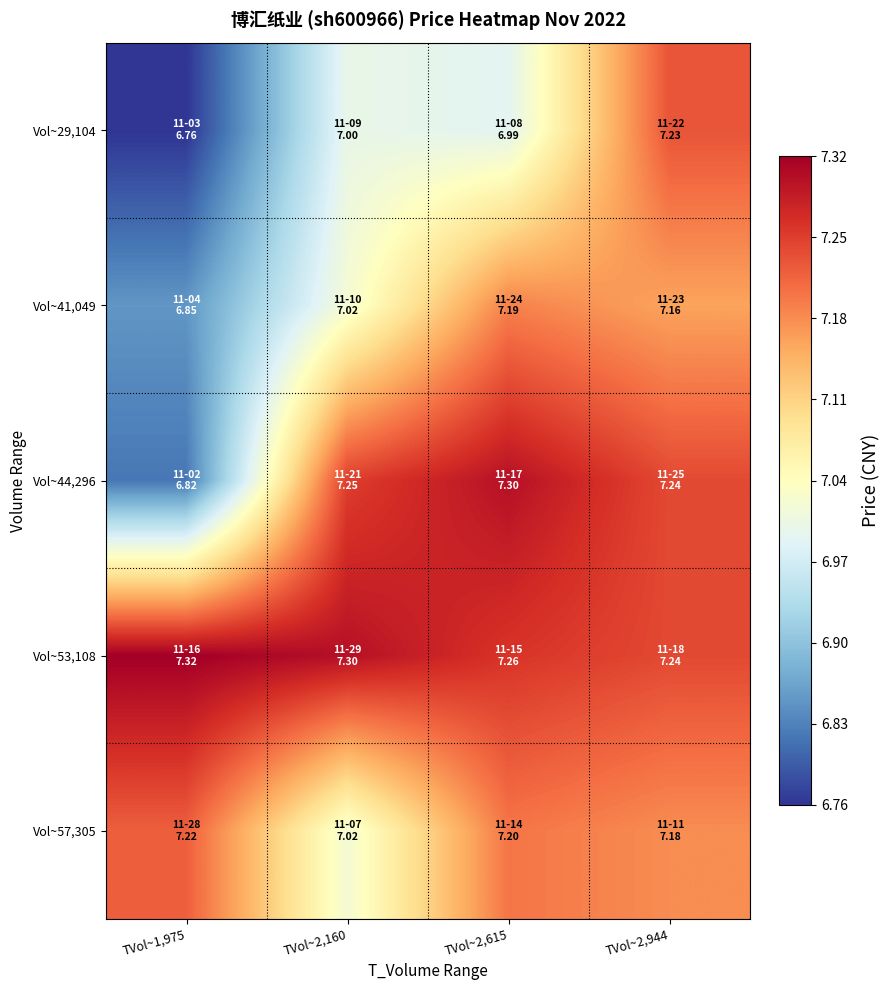

Which series changed the most between TVol~2,160 and TVol~2,615?

Vol~57,305